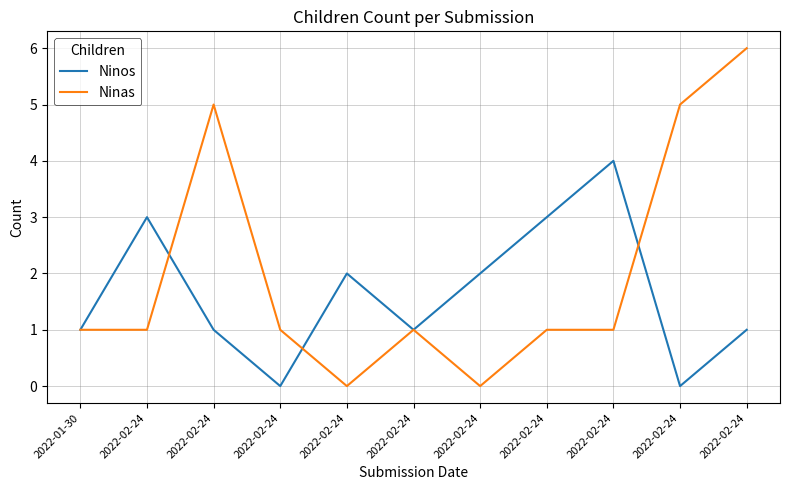

Does the chart have visible grid lines?

Yes